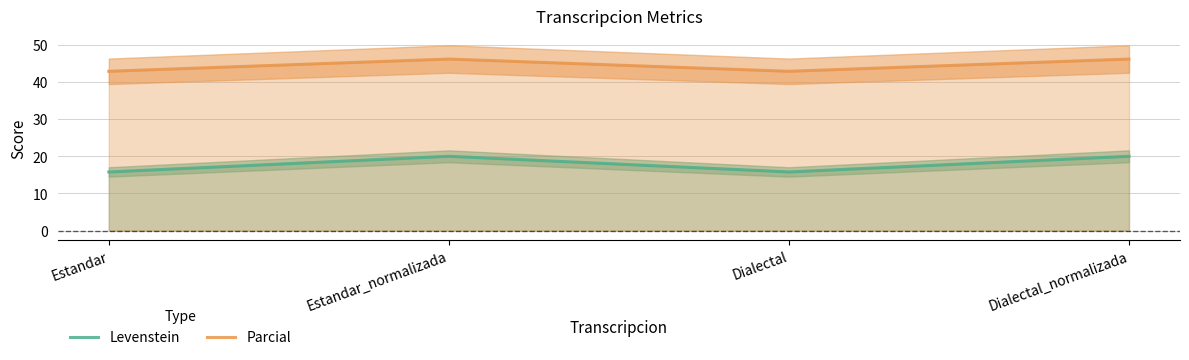

What is the label of the 1st point from the right?

Dialectal_normalizada